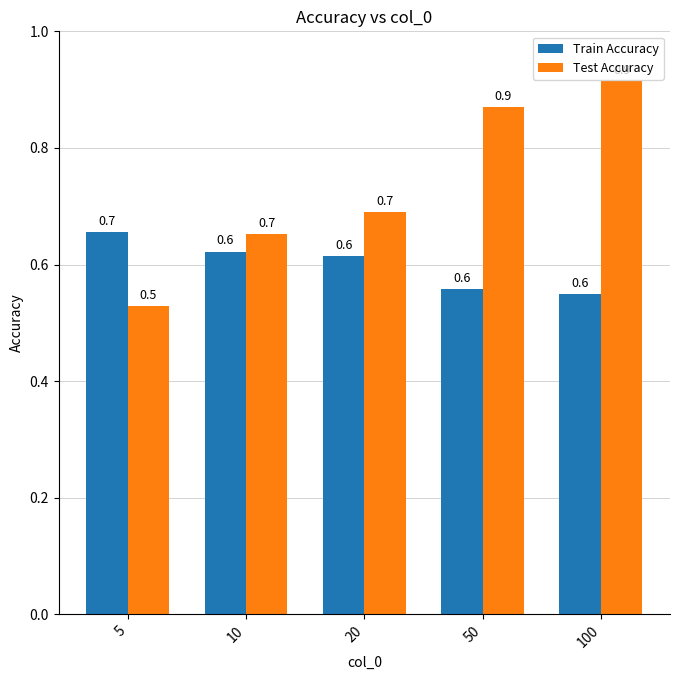

Count the Train Accuracy values in the range 0 to 1.

5